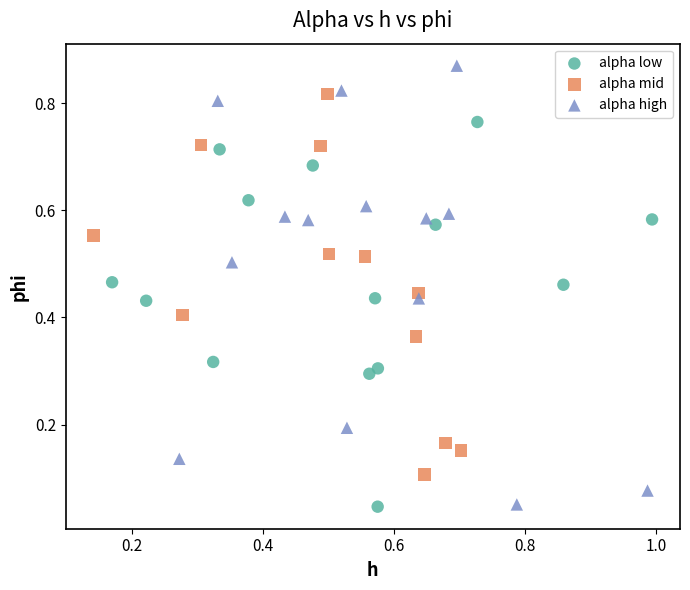

Which series has the widest spread of Y values?

alpha high